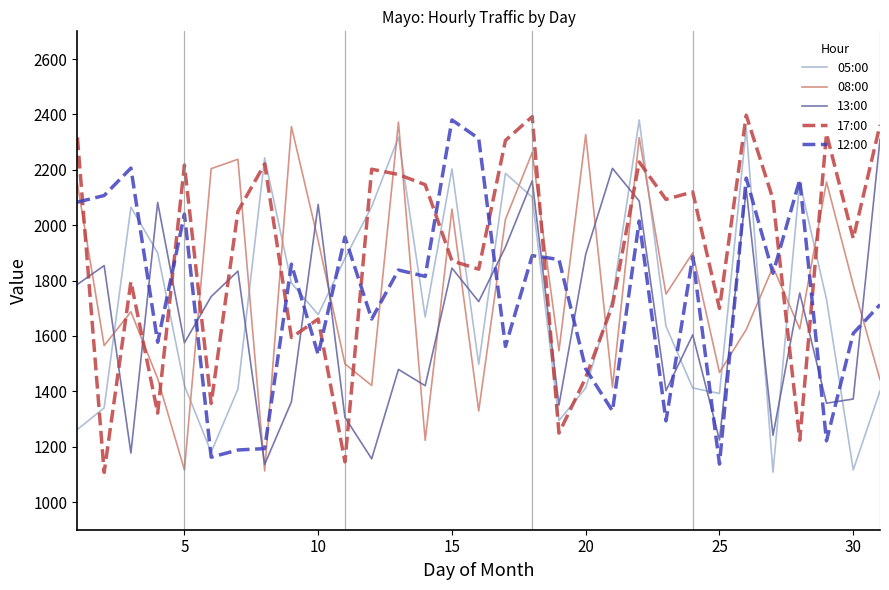

Which series ends up on top after the final intersection of 13:00 and 17:00?

17:00